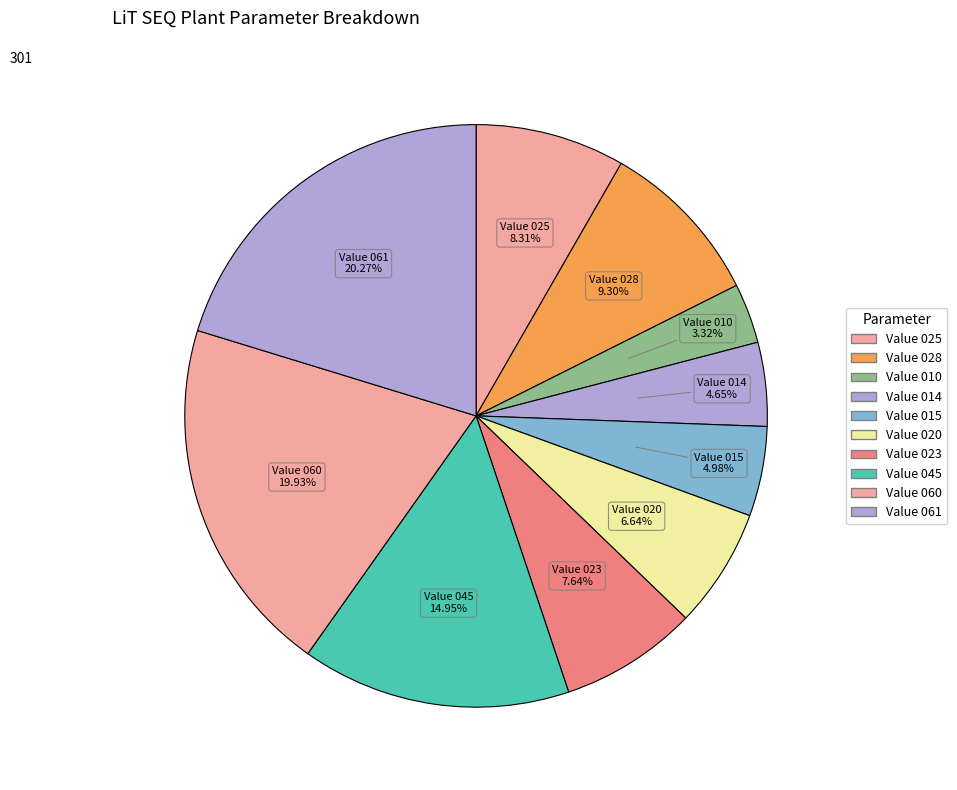

What percentage is the Value 023 slice, to the nearest percent?

8%